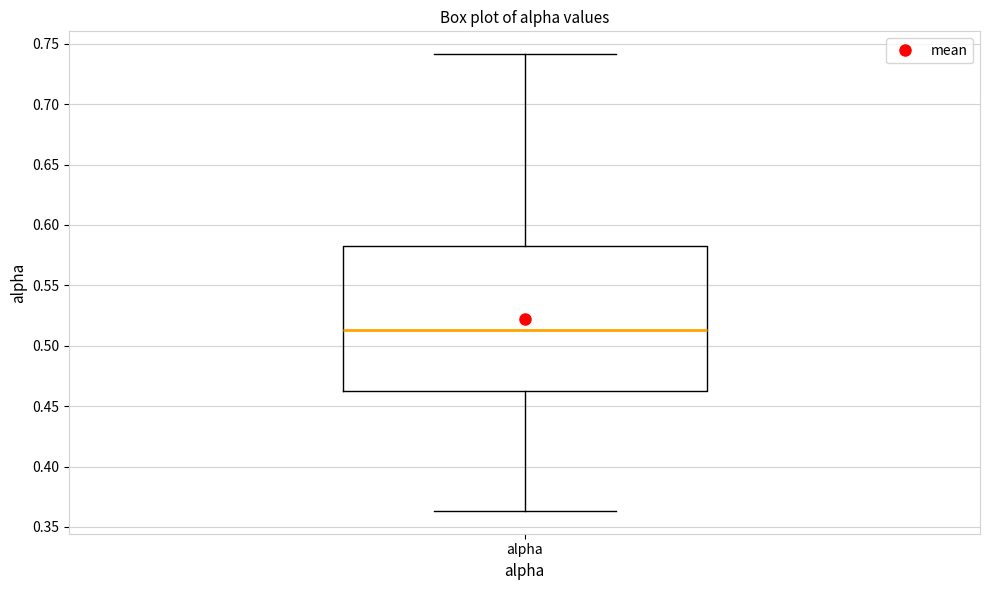

Transcribe this box plot: give where the median line is, the range the box spans, and where the two whiskers end, as read against the y-axis. The values are not printed on the chart, so give them approximately, as read against the axis.

median 0.515, box 0.460 to 0.585, whiskers 0.365 to 0.740